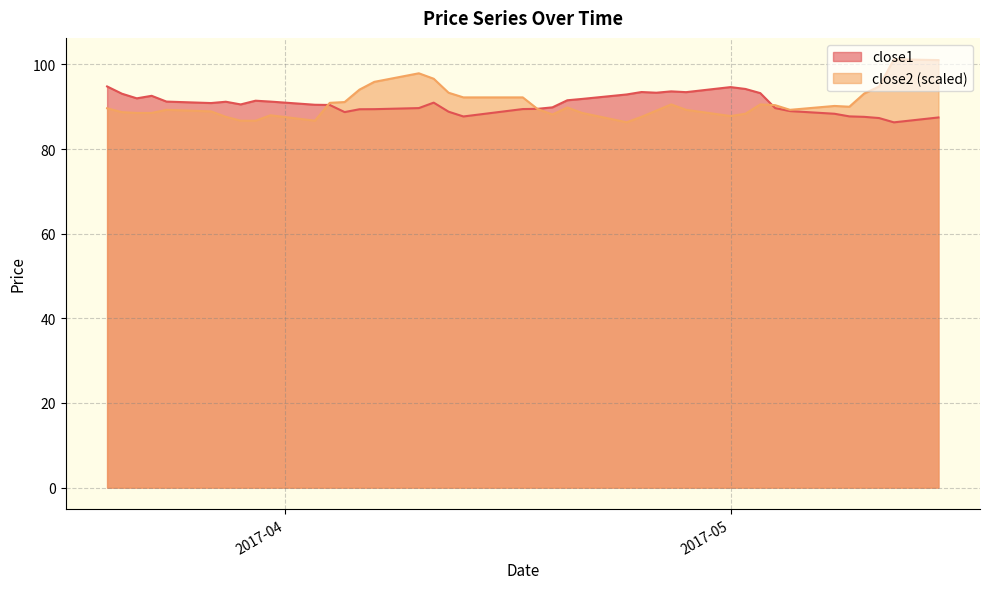

Does the chart display data point markers on the line(s)?

No